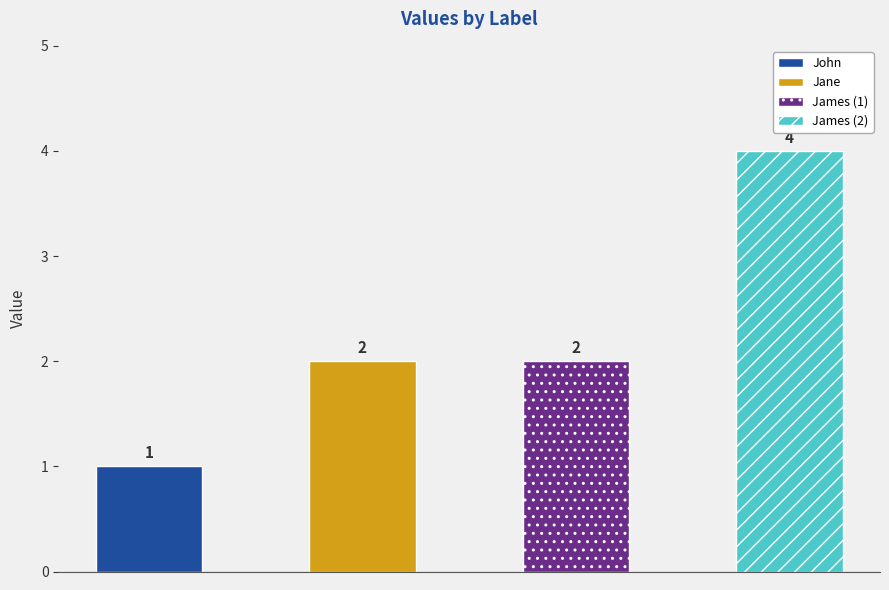

Rank the categories by value from lowest to highest.

John, Jane, James (1), James (2)